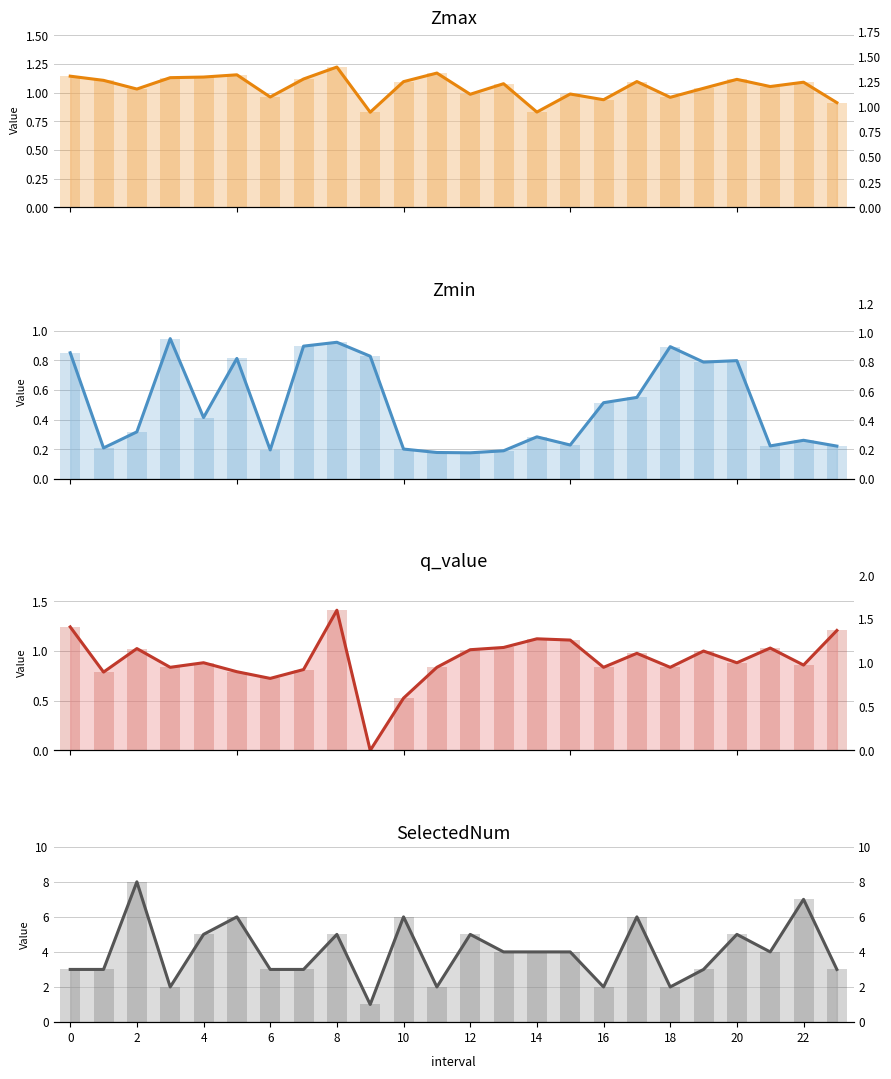

Between 19 and 15, which is larger?

19